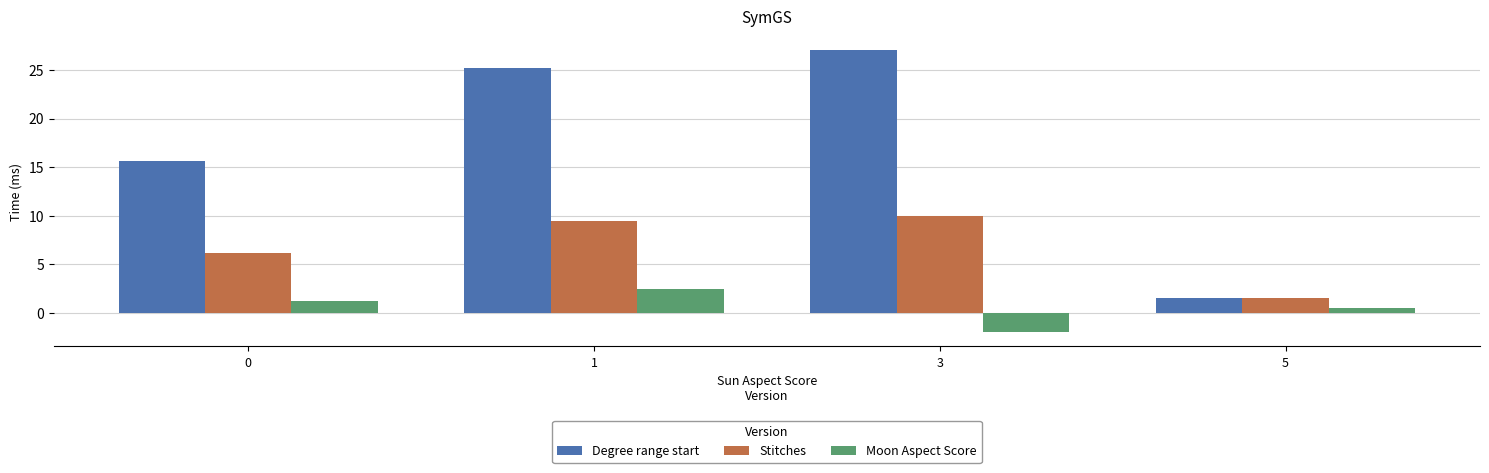

The value of Stitches at 1 is 9.4. True or false?

True